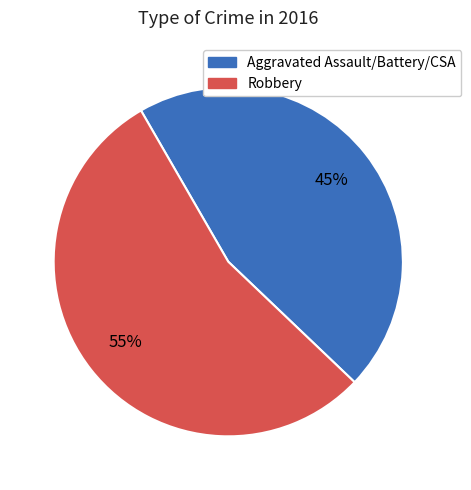

To the nearest percent, what is the average slice percentage?

50%